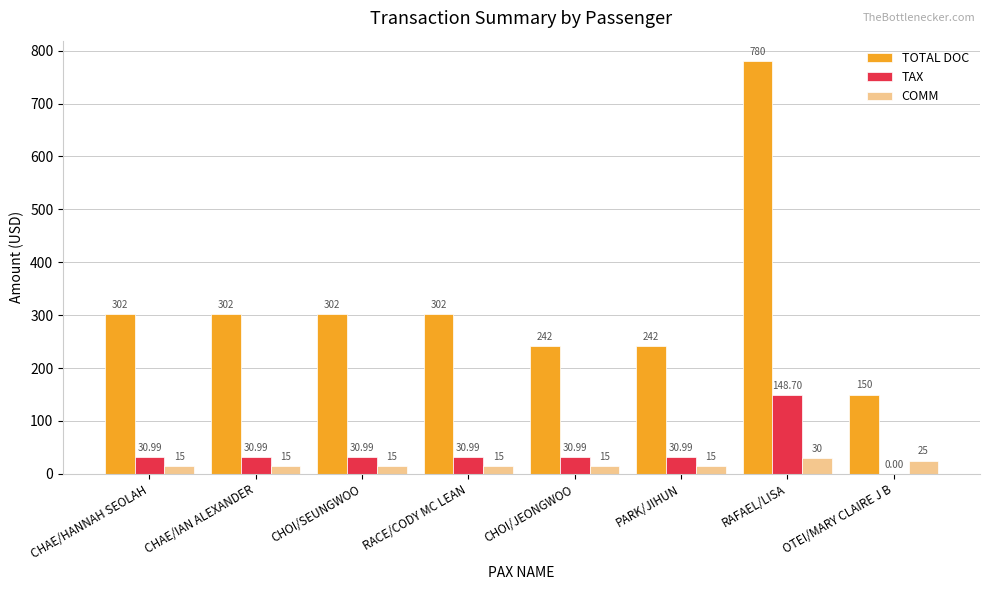

Which series has the largest total across all categories?

TOTAL DOC